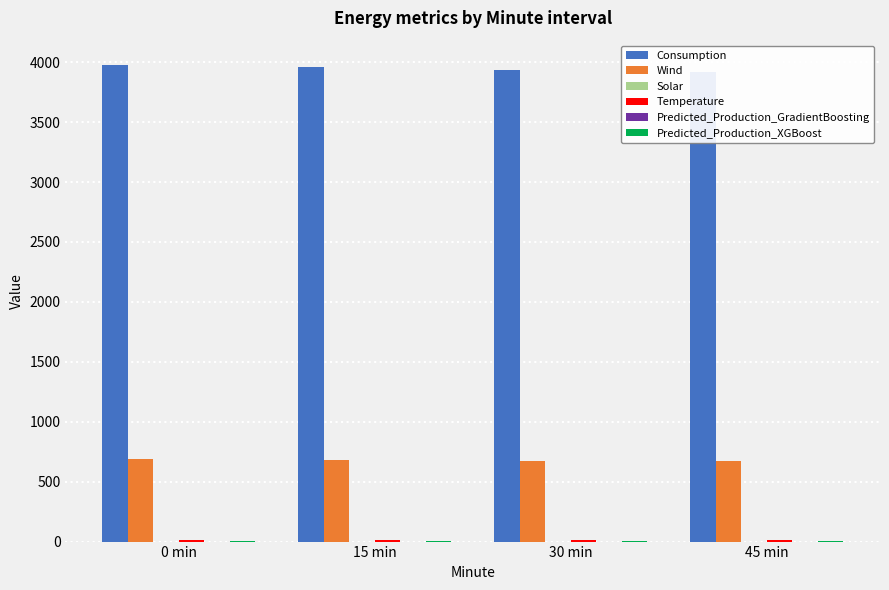

What is the label of the 4th bar from the right?

0 min